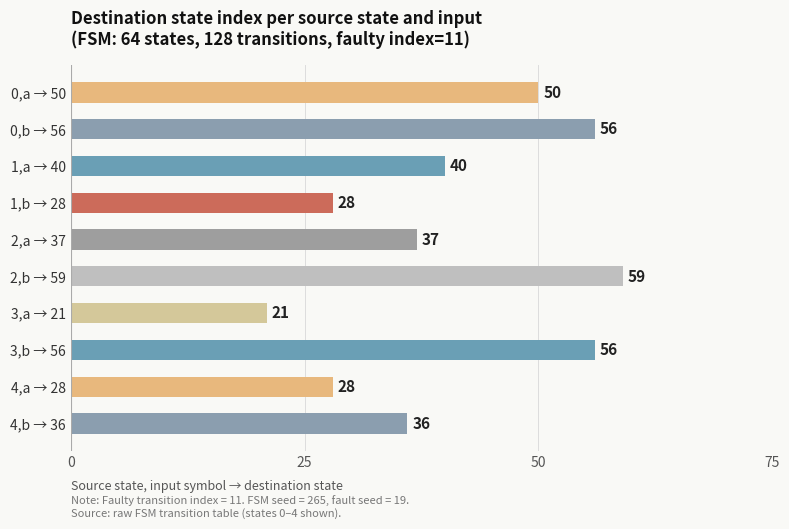

Does the chart contain stacked bars?

No